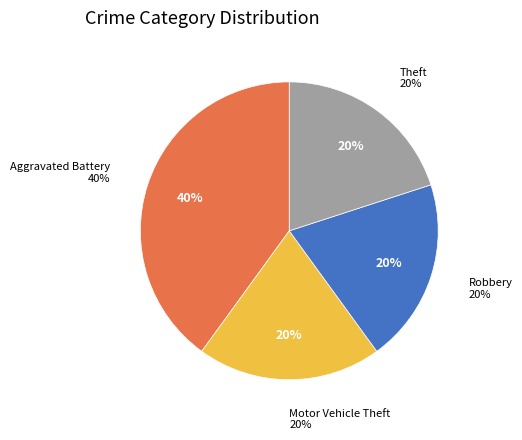

What is the largest slice in the pie chart?

Aggravated Battery